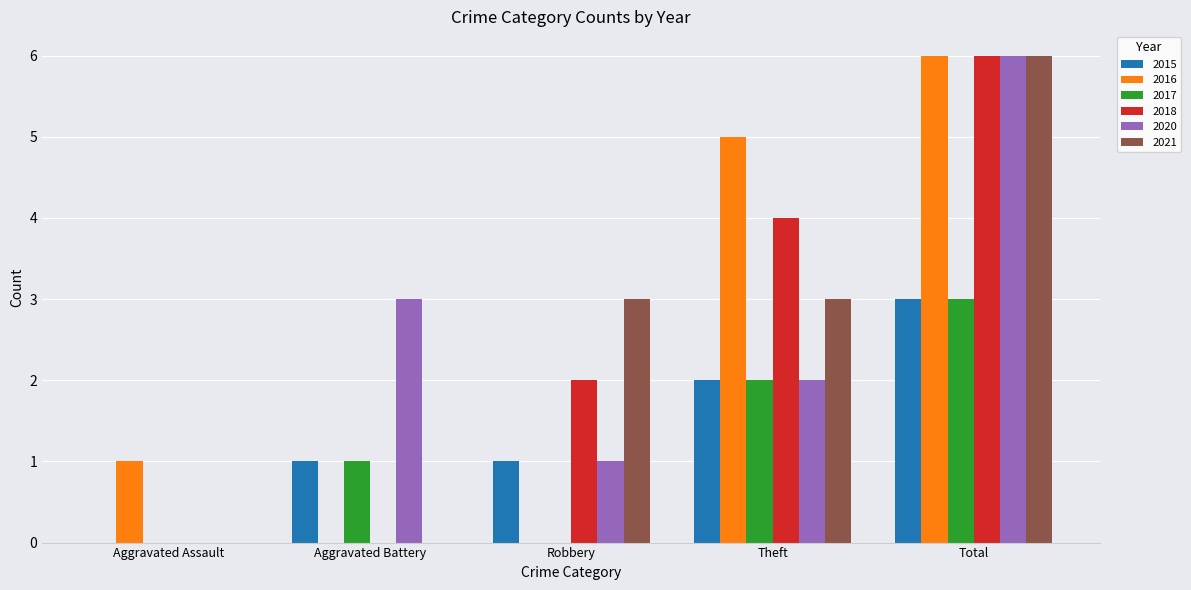

What is the total value across all series at Robbery?

7